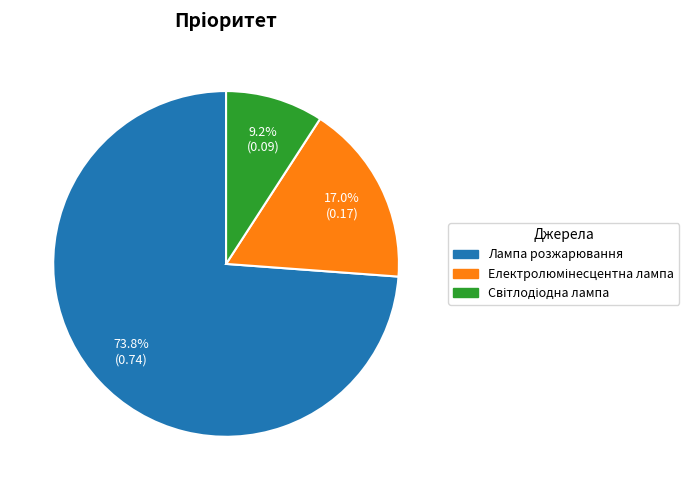

What portion of the pie excludes Лампа розжарювання?

26.2%